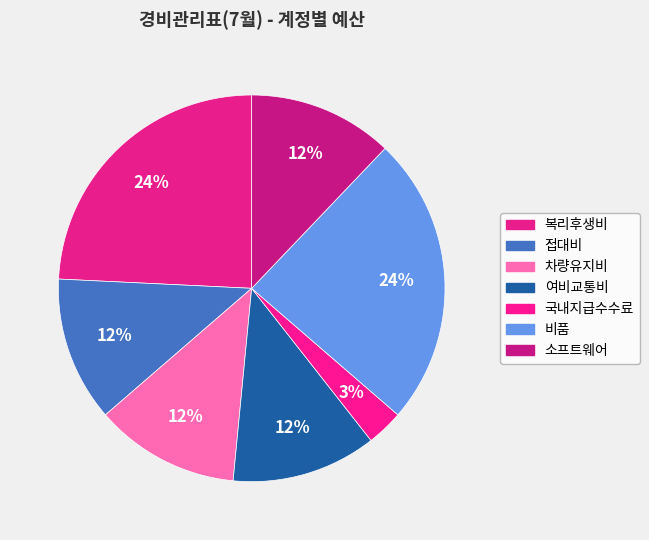

True or false: 차량유지비 accounts for 21% of the total.

False